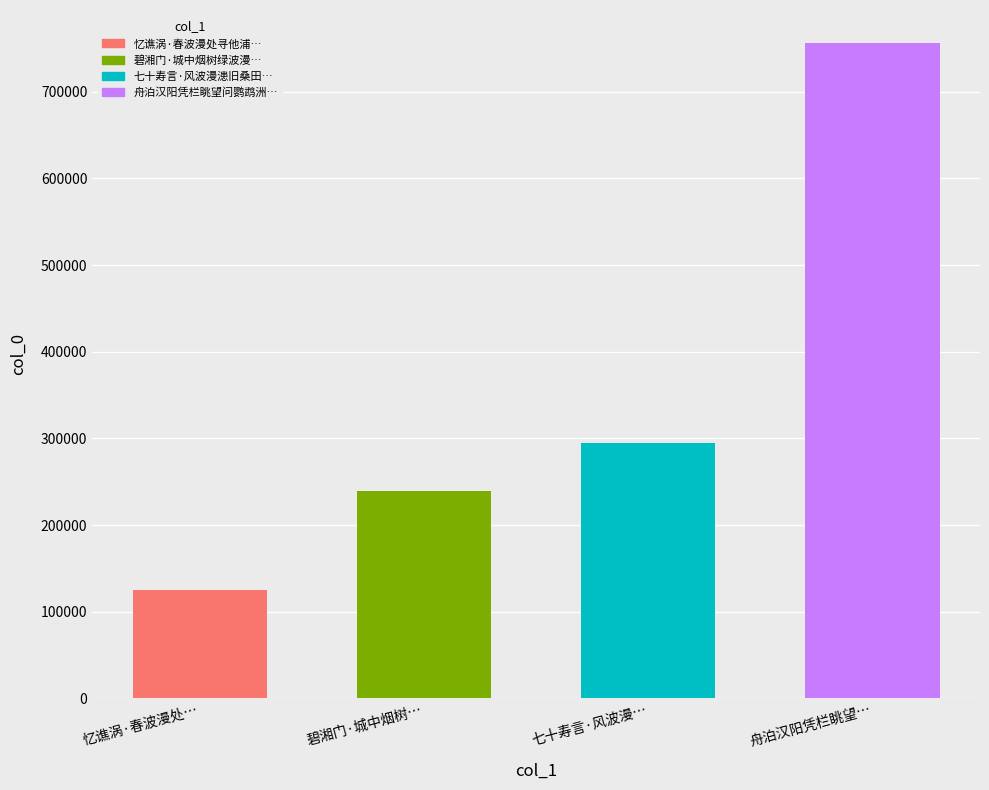

Is it true that the value at 碧湘门·城中烟树… is 325848?

False